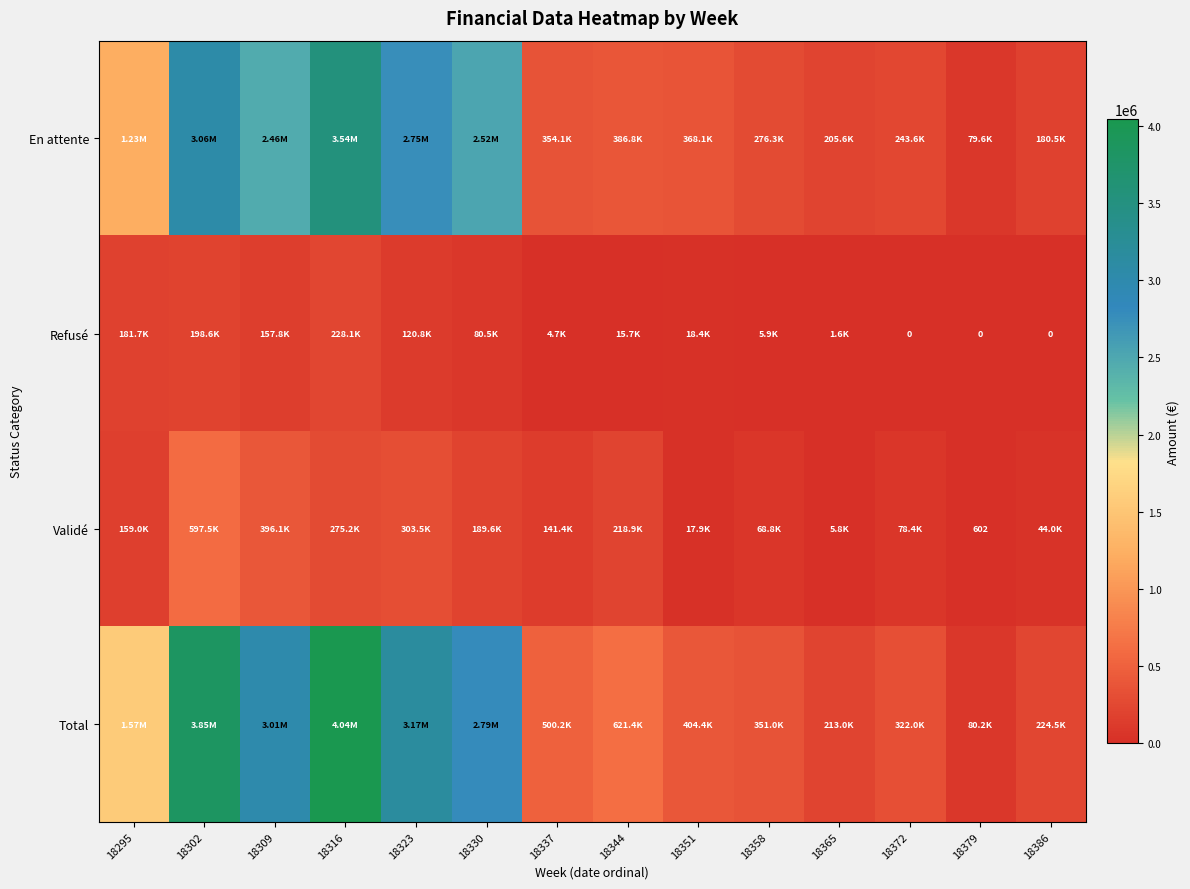

At how many categories does at least one series exceed 494402?

8